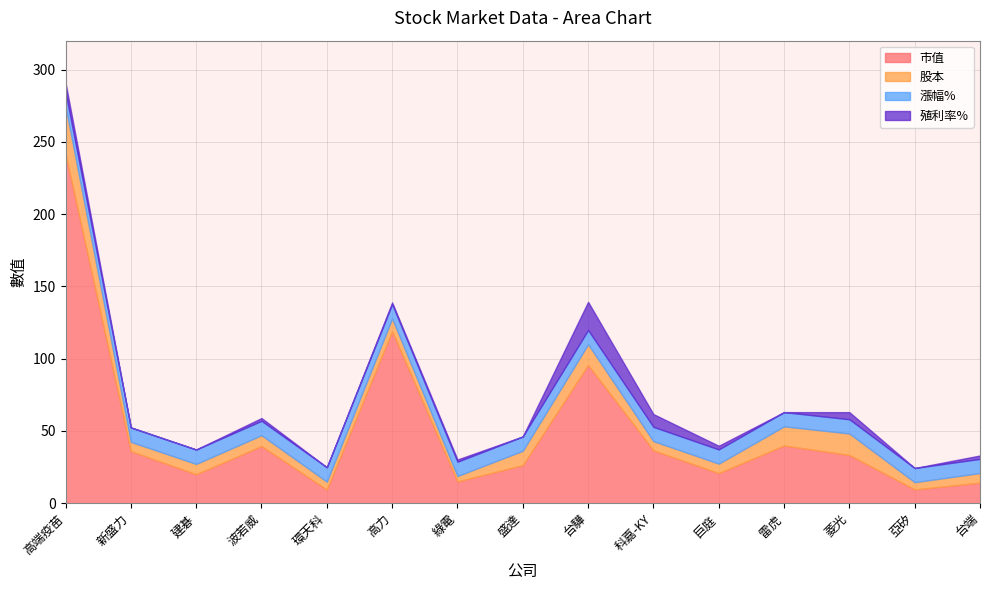

Between 盛達 and 亞矽, which series saw the biggest shift?

市值